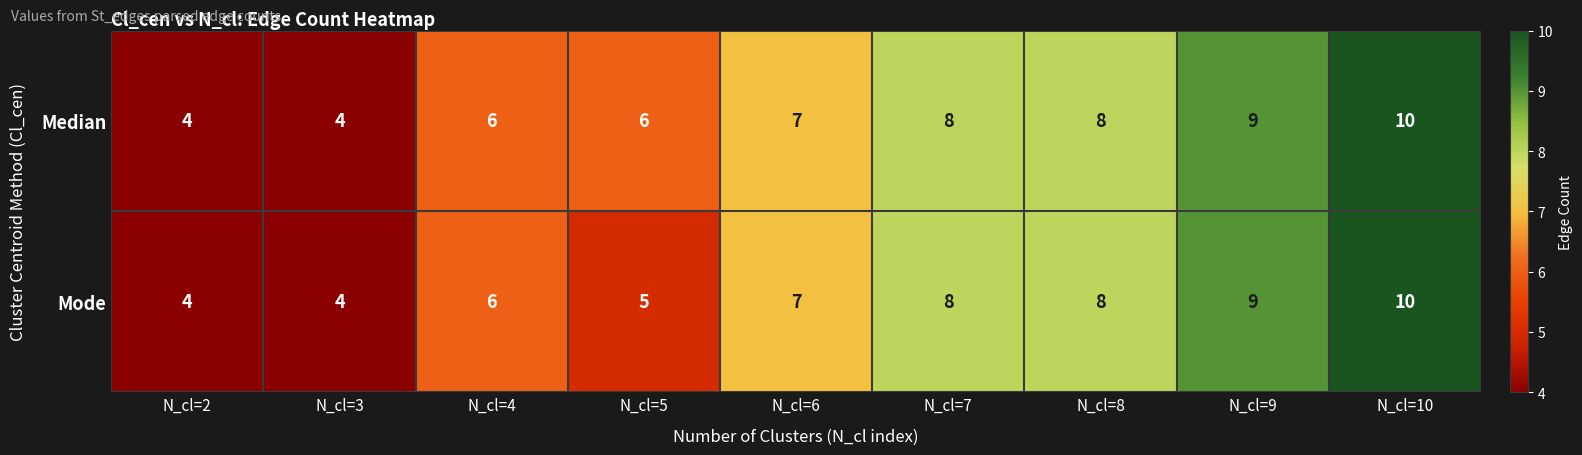

List the series in order of their overall mean, lowest first.

Mode, Median